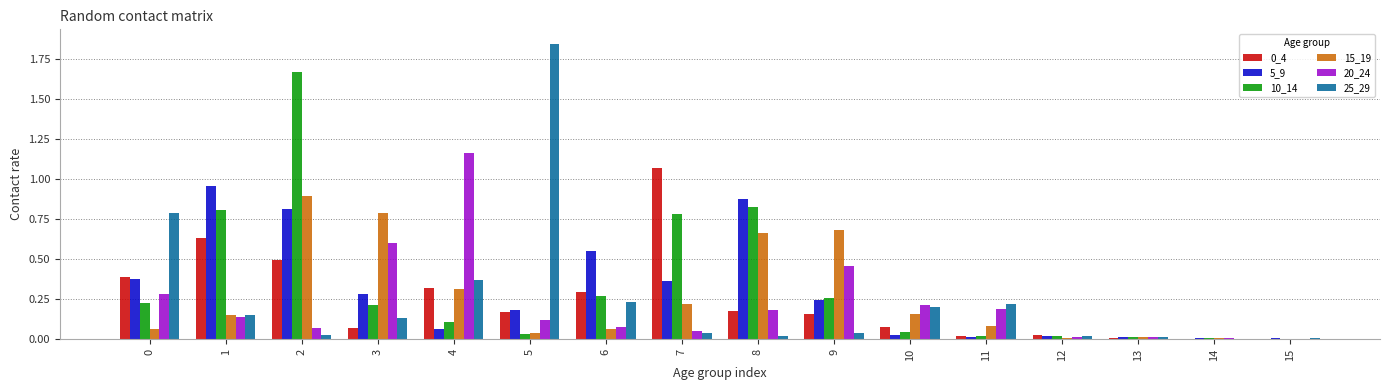

True or false: 0_4 has a value of 0.0 at 11.

True